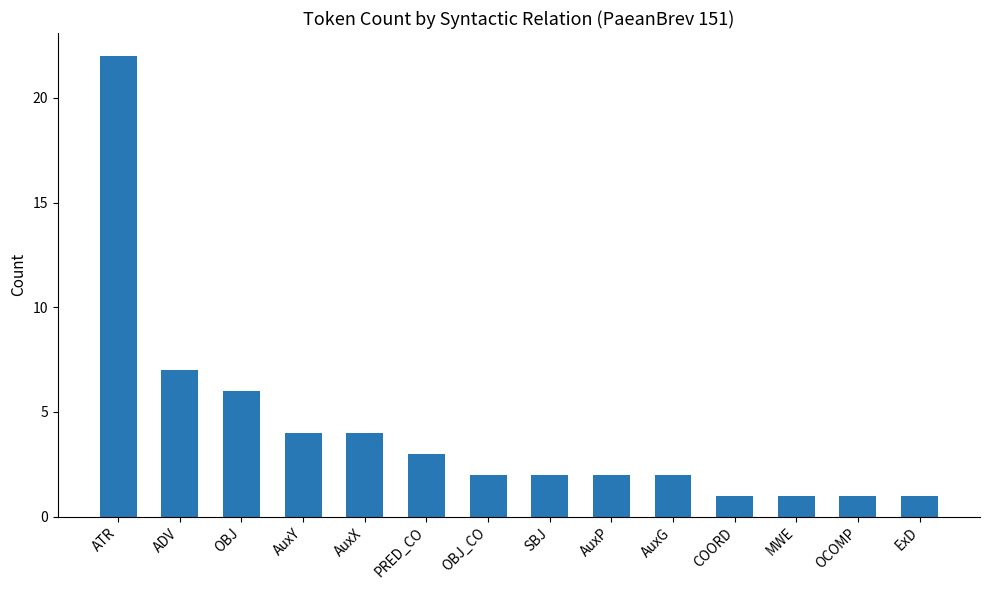

True or false: the data shows 1 at AuxG.

False